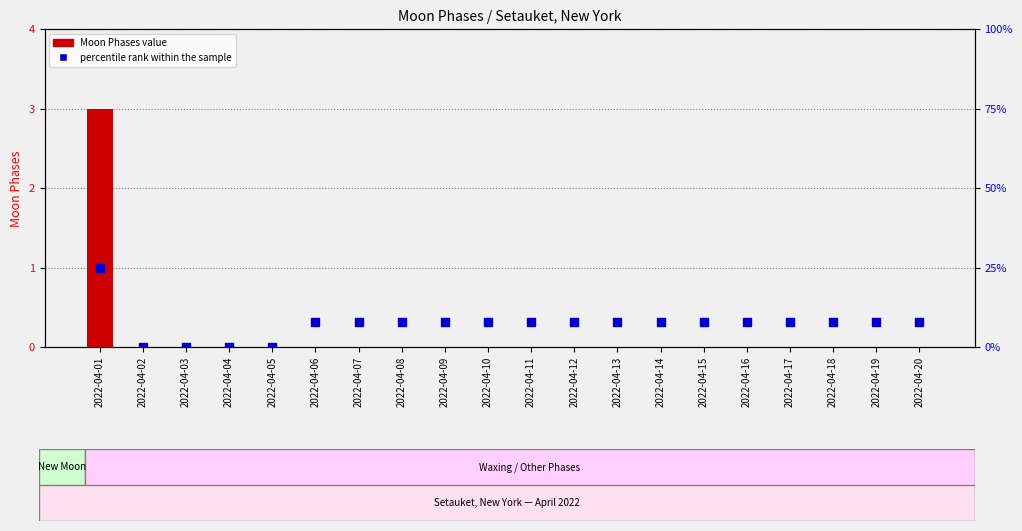

Which series contains the lowest Y value?

Moon Phases (count)